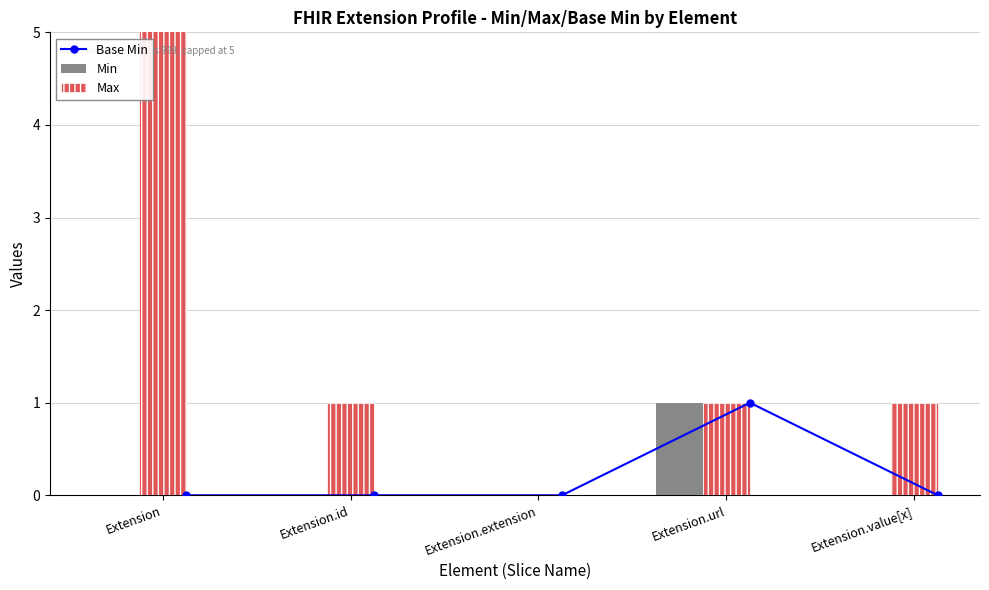

True or false: Min has a value of 0 at Extension.extension.

True